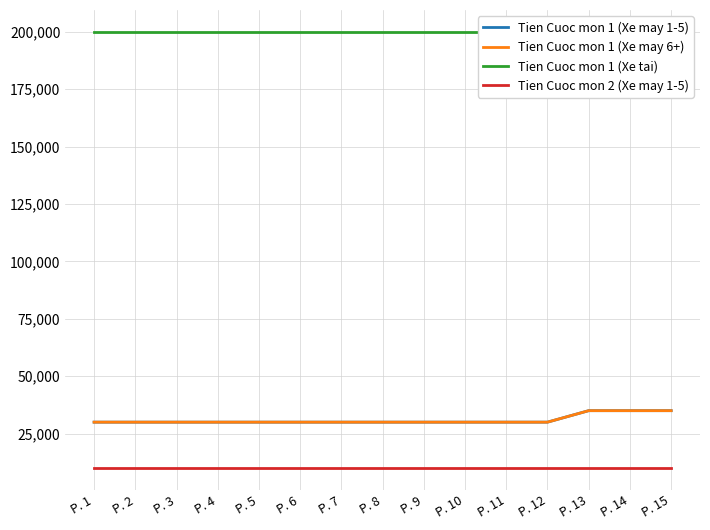

At which label is Tien Cuoc mon 2 (Xe may 1-5) closest to 10000?

P. 1